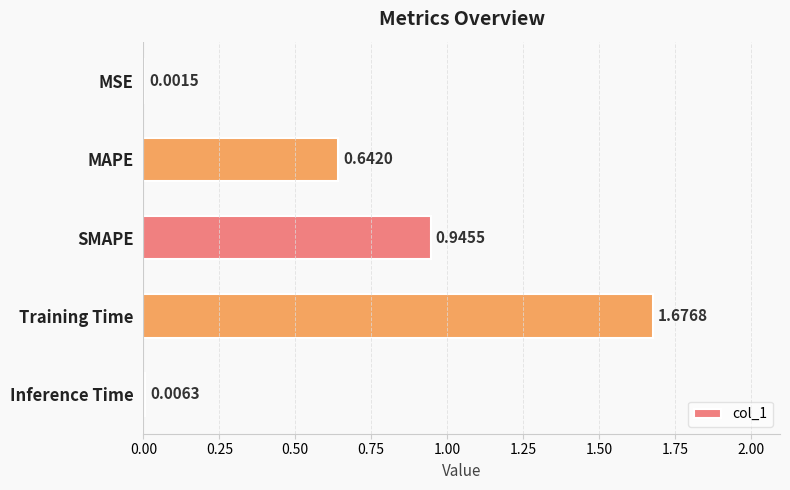

What is the sum of all values?

3.3